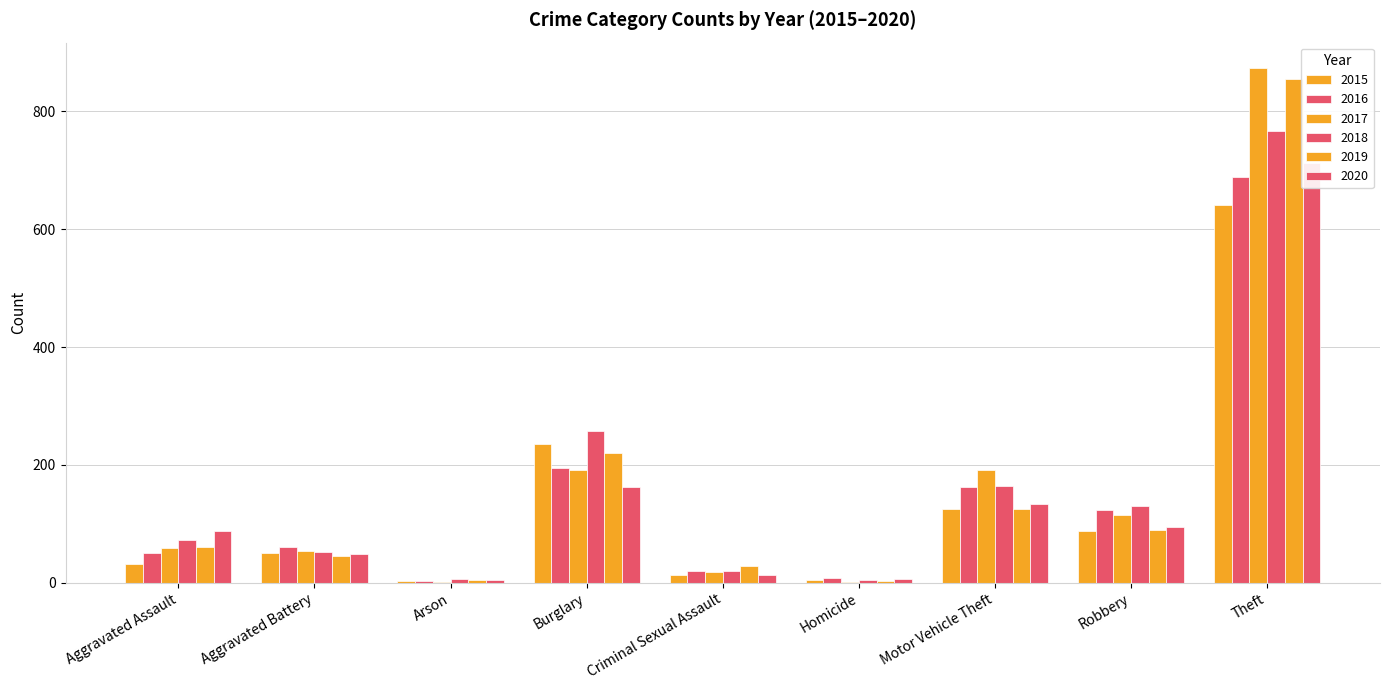

Where does the 2017 series first go above 59?

Burglary